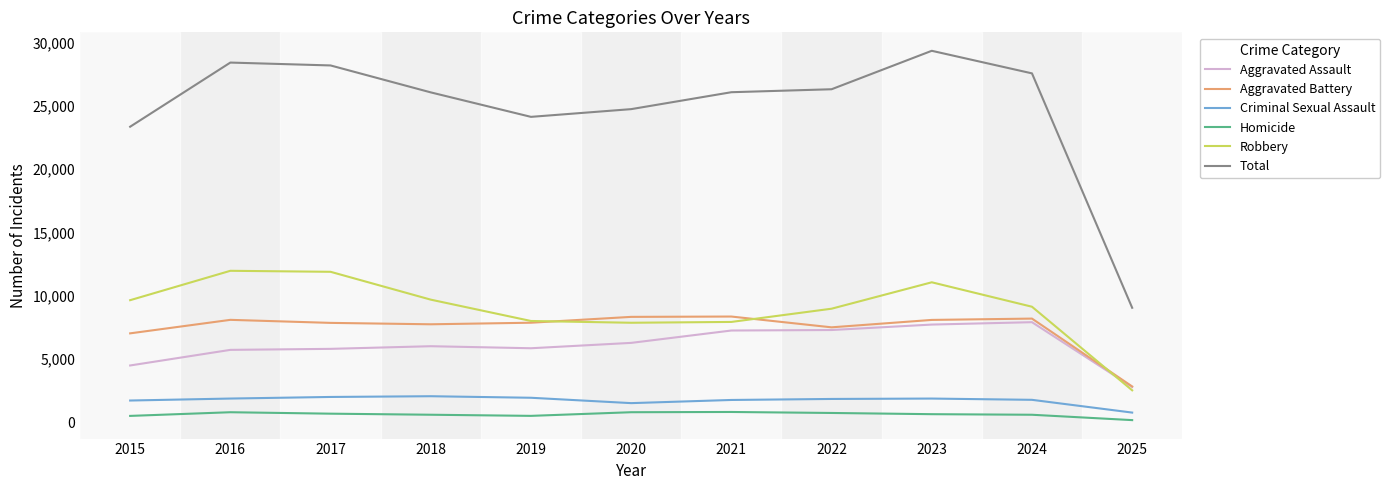

How many categories are shown in the chart?

11